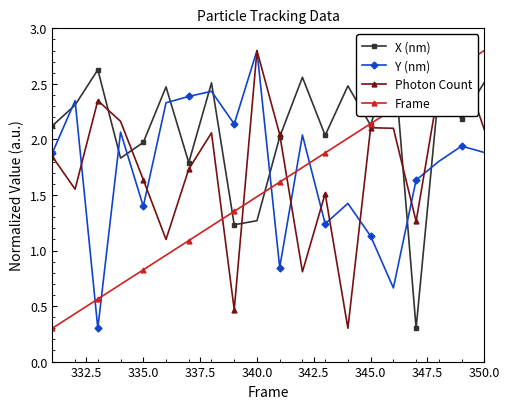

What is the sum of all Y (nm) values?

34.7